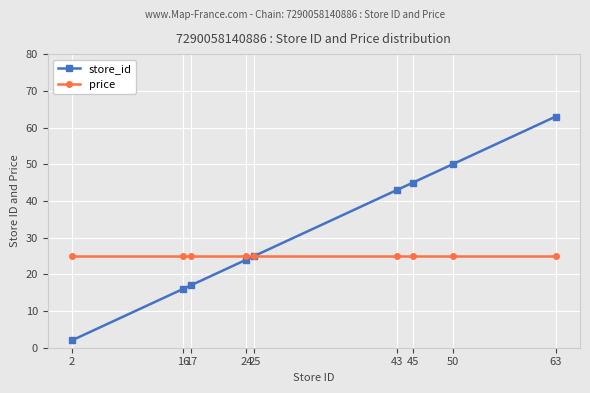

Does the chart display data point markers on the line(s)?

Yes